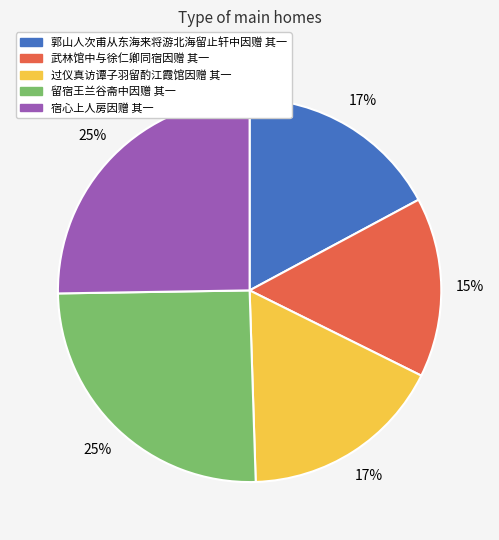

Which slice is the smallest?

武林馆中与徐仁卿同宿因赠 其一